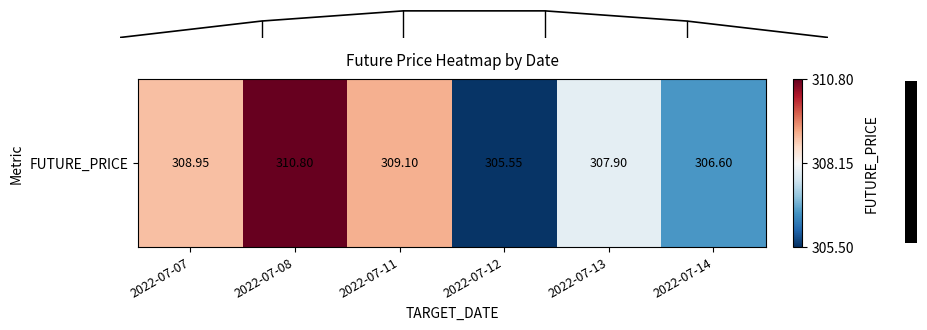

What is the maximum value shown in the chart?

310.8